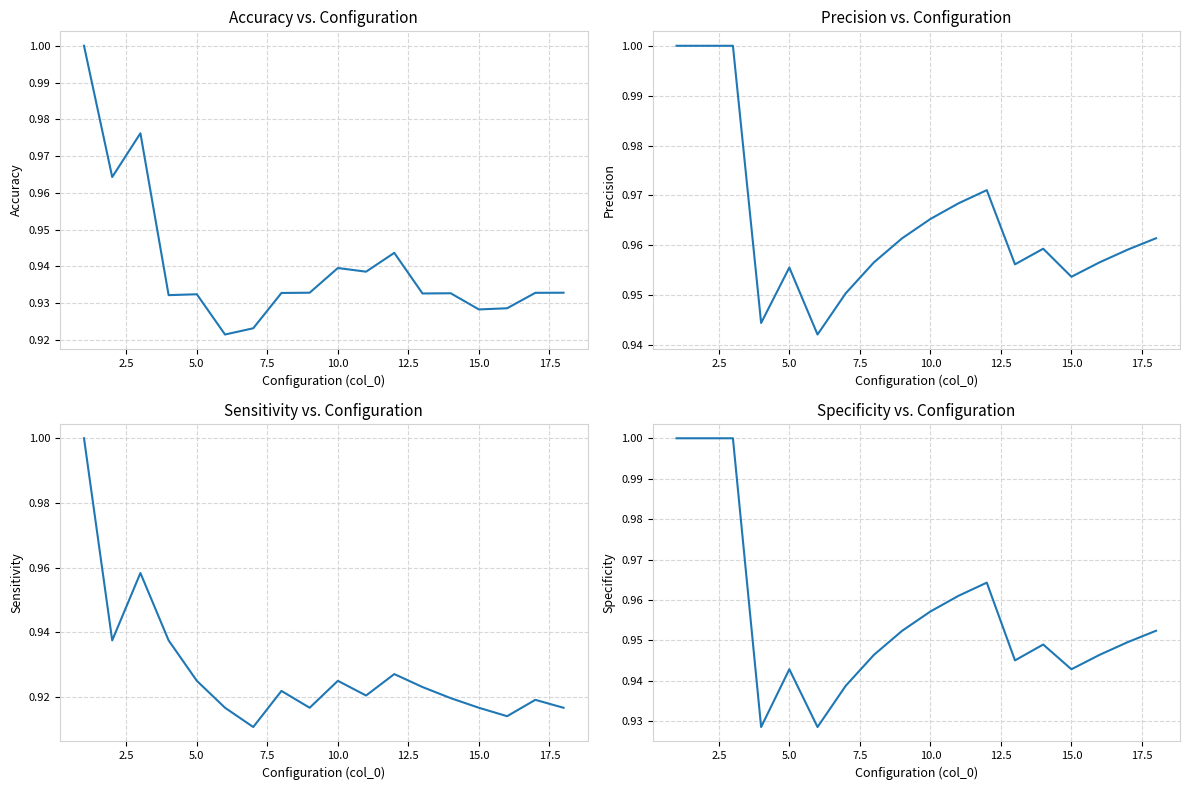

True or false: sensitivity and precision cross at least once.

False